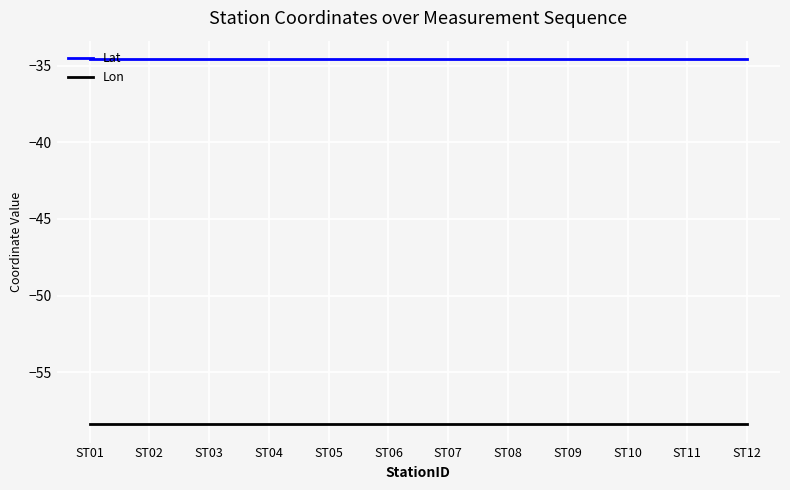

Is the value of Lat at ST11 greater than the value of Lon at ST03?

Yes